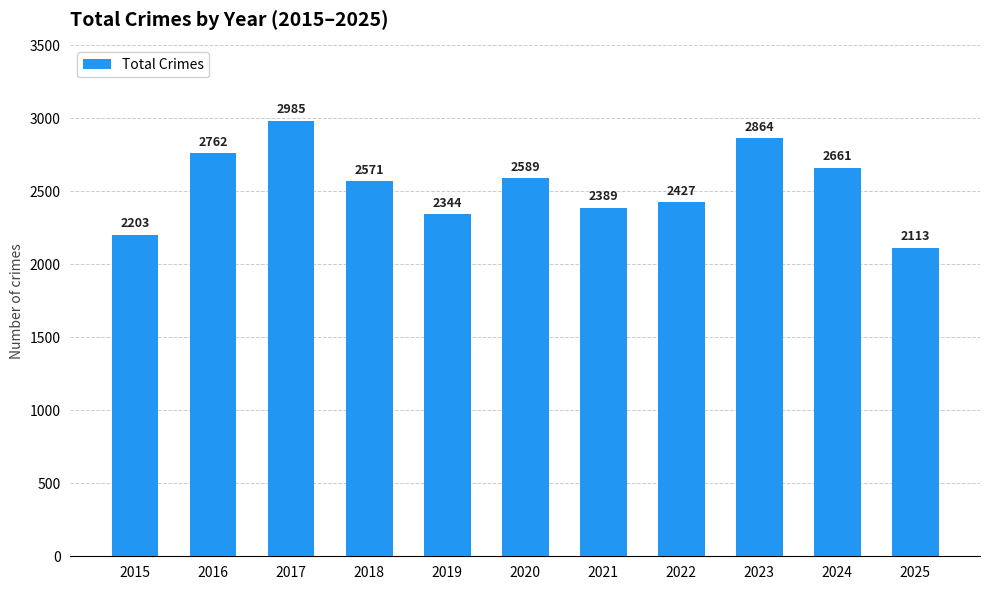

Reading left to right, transcribe all the data shown in this chart.

2015=2203	2016=2762	2017=2985	2018=2571	2019=2344	2020=2589	2021=2389	2022=2427	2023=2864	2024=2661	2025=2113